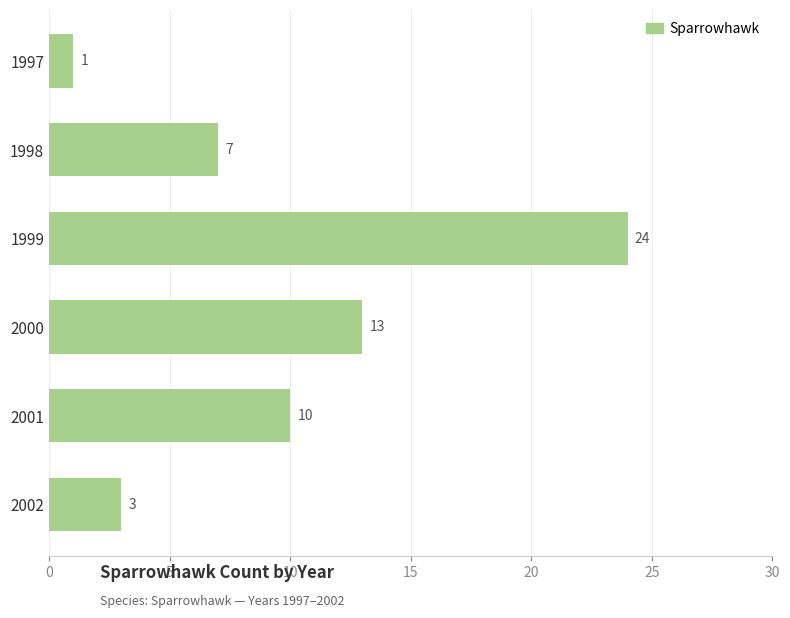

What is the change in value from 1998 to 2001?

+3